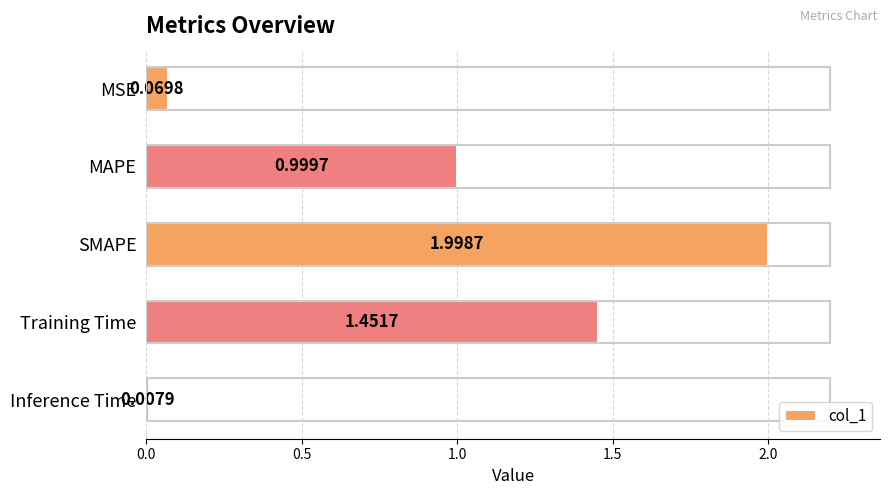

At which label is the value closest to 1?

MAPE